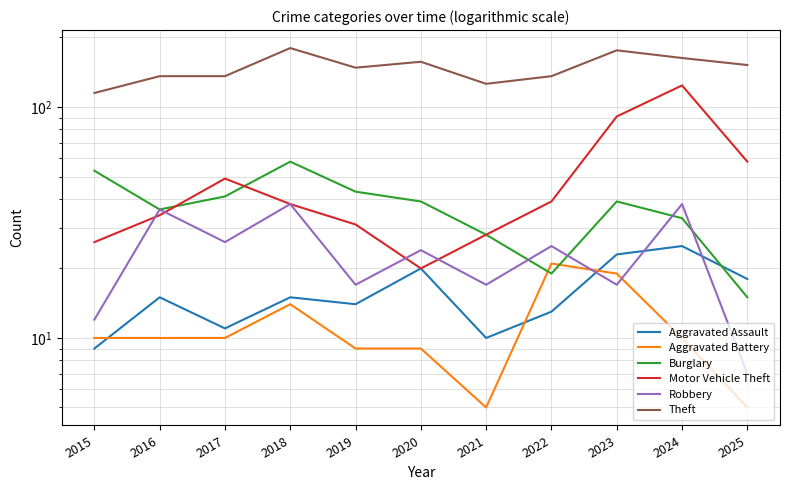

Reading left to right, list all the values displayed in this chart.

Aggravated Assault: 9	15	11	15	14	20	10	13	23	25	18
Aggravated Battery: 10	10	10	14	9	9	5	21	19	10	5
Burglary: 53	36	41	58	43	39	28	19	39	33	15
Motor Vehicle Theft: 26	34	49	38	31	20	28	39	91	124	58
Robbery: 12	36	26	38	17	24	17	25	17	38	7
Theft: 115	136	136	180	148	157	126	136	176	163	152